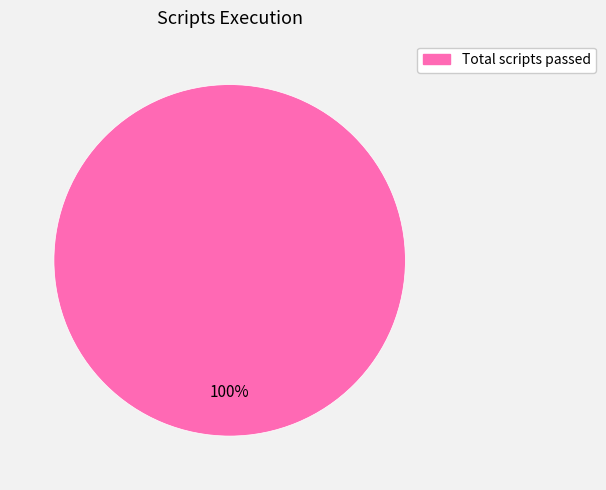

Is there any slice that represents more than half of the pie?

Yes